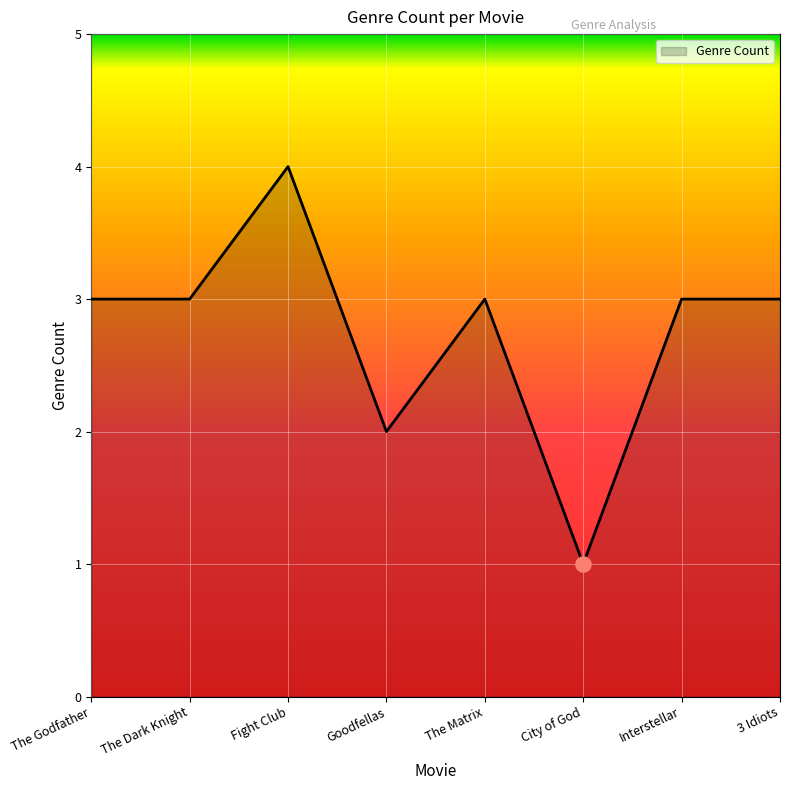

What is the ratio of the value at The Godfather to the value at The Dark Knight?

1.0